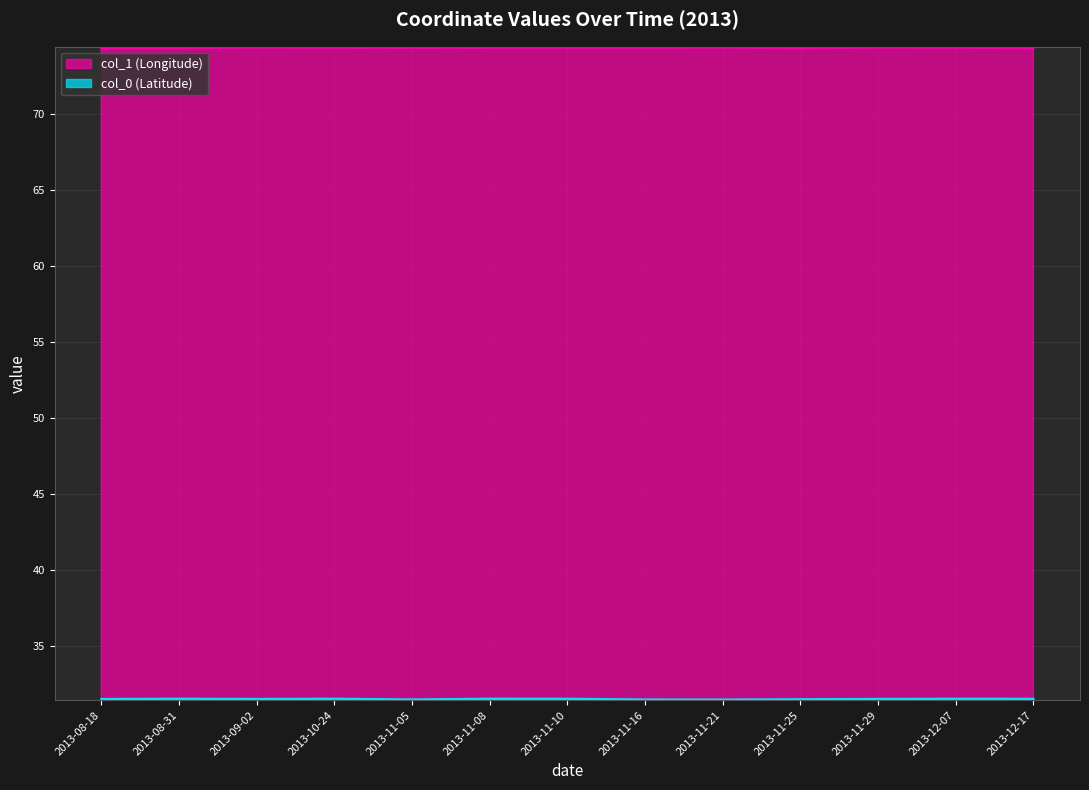

At which category does the chart reach its minimum across all series?

2013-11-21